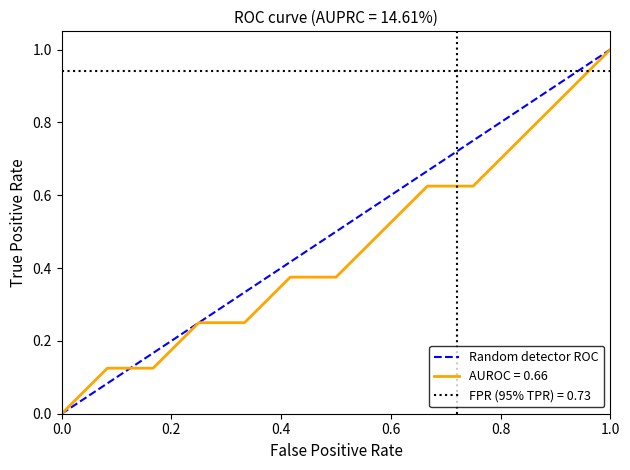

What is the sum of all values?

1